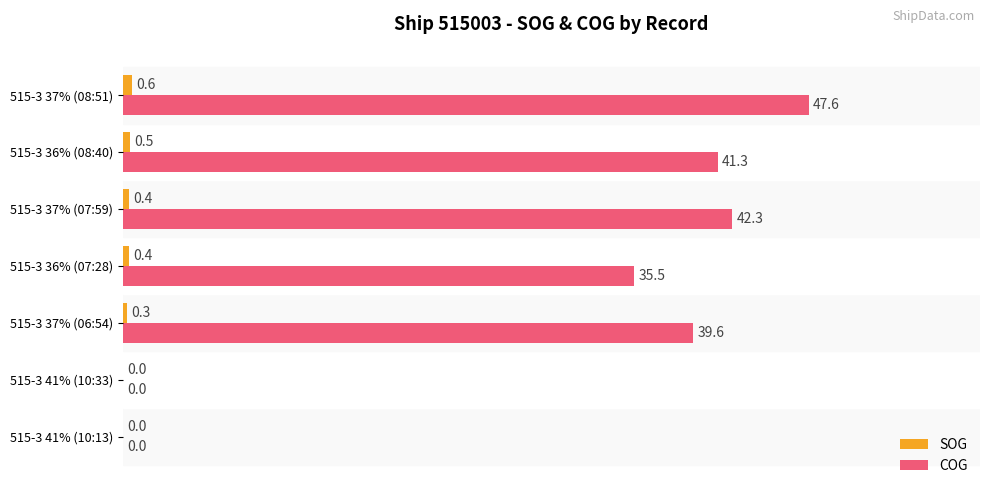

Where is COG nearest to the value 23?

515-3 36% (07:28)